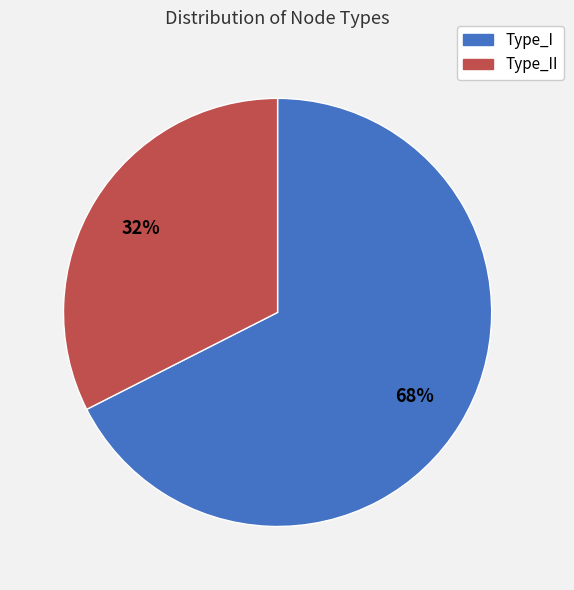

To the nearest percent, what is the average slice percentage?

50%